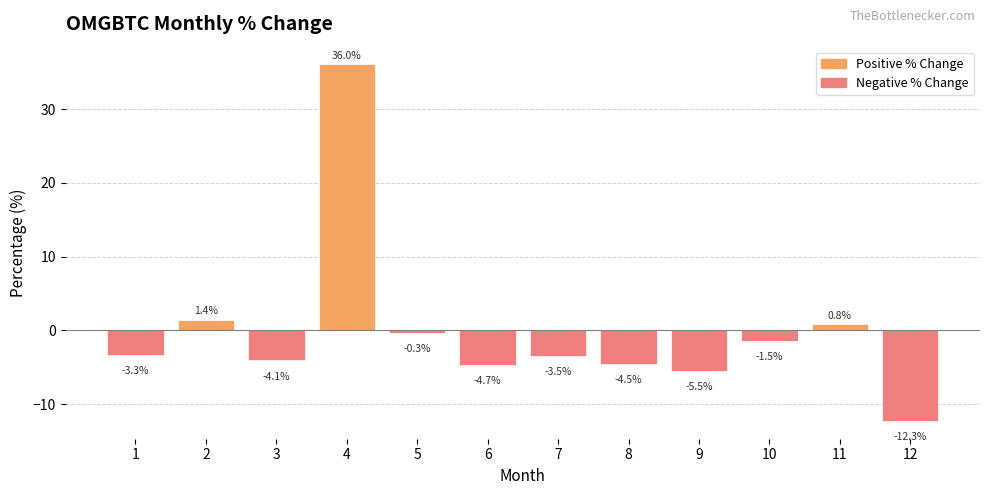

What is the sum of all values?

-1.6